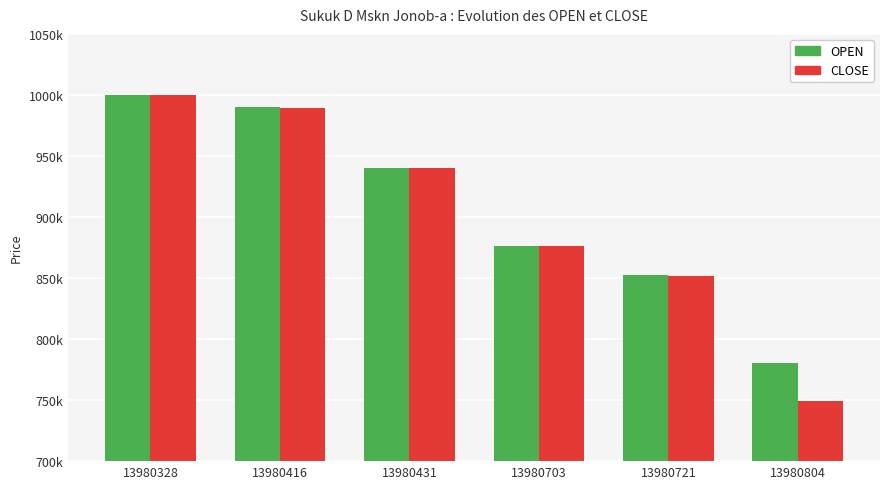

What are all the series names shown in the legend?

OPEN, CLOSE